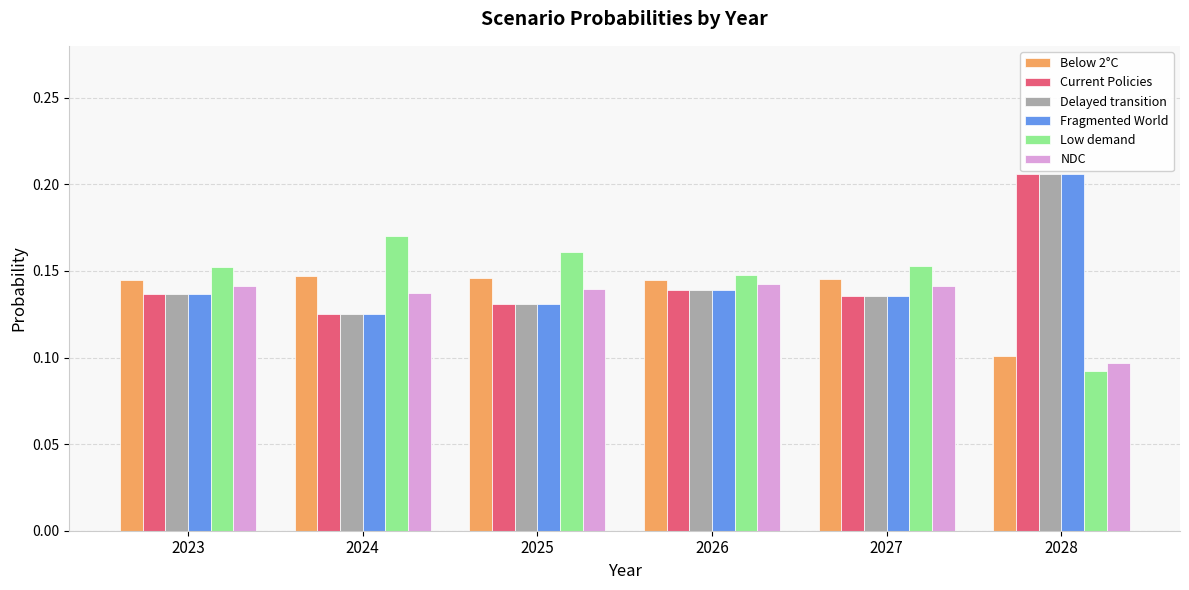

How many Delayed transition values are between 0 and 1?

6